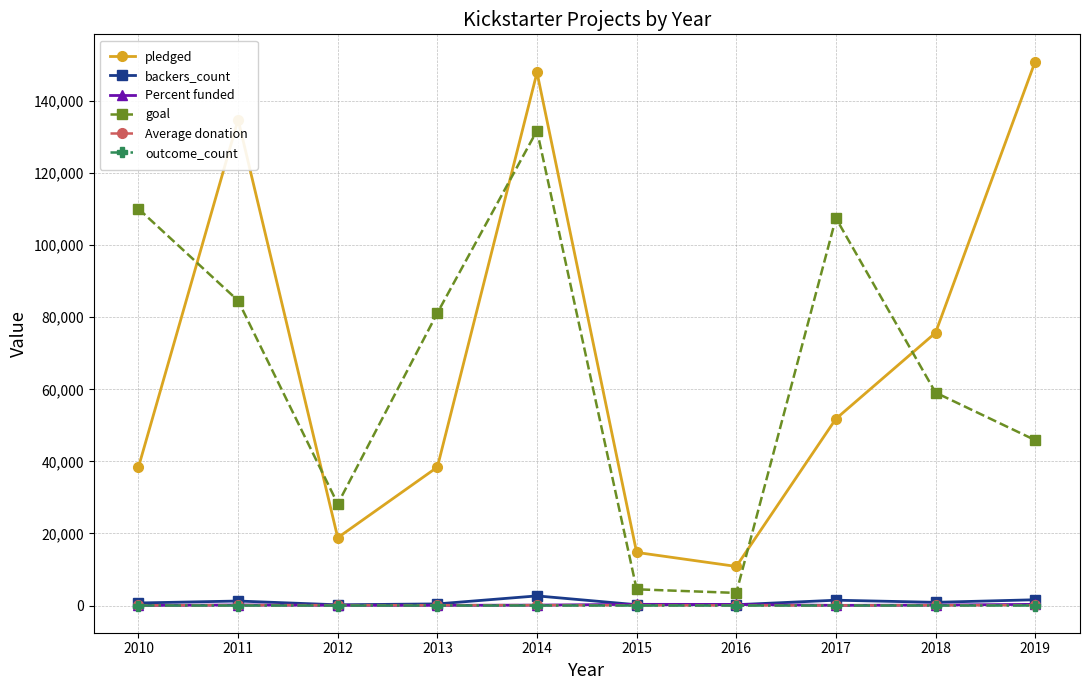

At how many categories does at least one series exceed 55226?

7